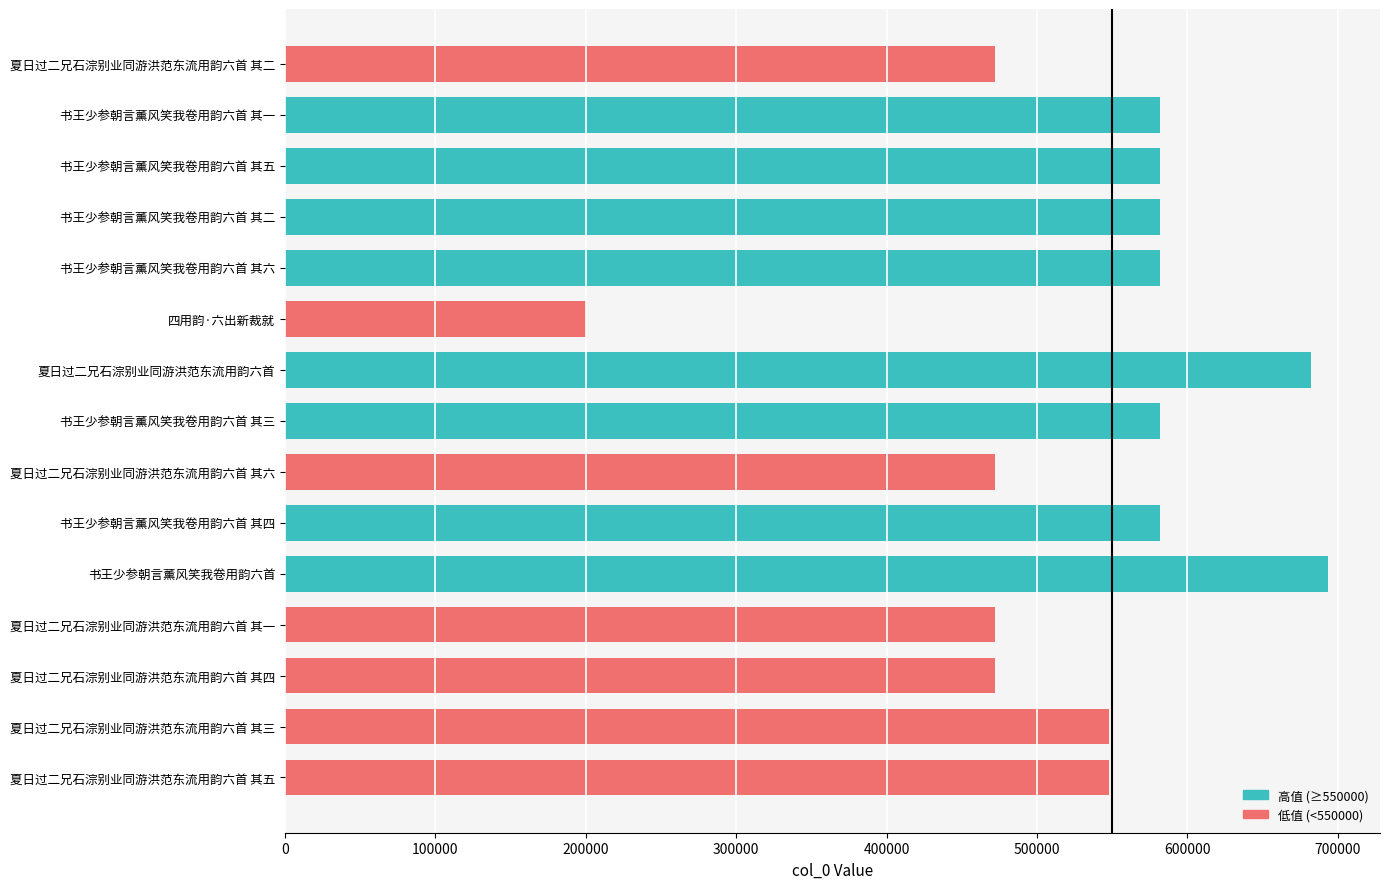

Rank the categories by value from highest to lowest.

书王少参朝言薰风笑我卷用韵六首, 夏日过二兄石淙别业同游洪范东流用韵六首, 书王少参朝言薰风笑我卷用韵六首 其六, 书王少参朝言薰风笑我卷用韵六首 其五, 书王少参朝言薰风笑我卷用韵六首 其四, 书王少参朝言薰风笑我卷用韵六首 其三, 书王少参朝言薰风笑我卷用韵六首 其二, 书王少参朝言薰风笑我卷用韵六首 其一, 夏日过二兄石淙别业同游洪范东流用韵六首 其五, 夏日过二兄石淙别业同游洪范东流用韵六首 其三, 夏日过二兄石淙别业同游洪范东流用韵六首 其六, 夏日过二兄石淙别业同游洪范东流用韵六首 其四, 夏日过二兄石淙别业同游洪范东流用韵六首 其二, 夏日过二兄石淙别业同游洪范东流用韵六首 其一, 四用韵·六出新裁就